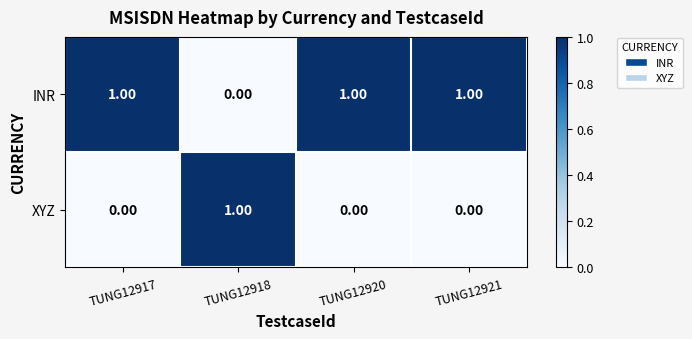

Is the value of XYZ at TUNG12921 greater than the value of INR at TUNG12917?

No